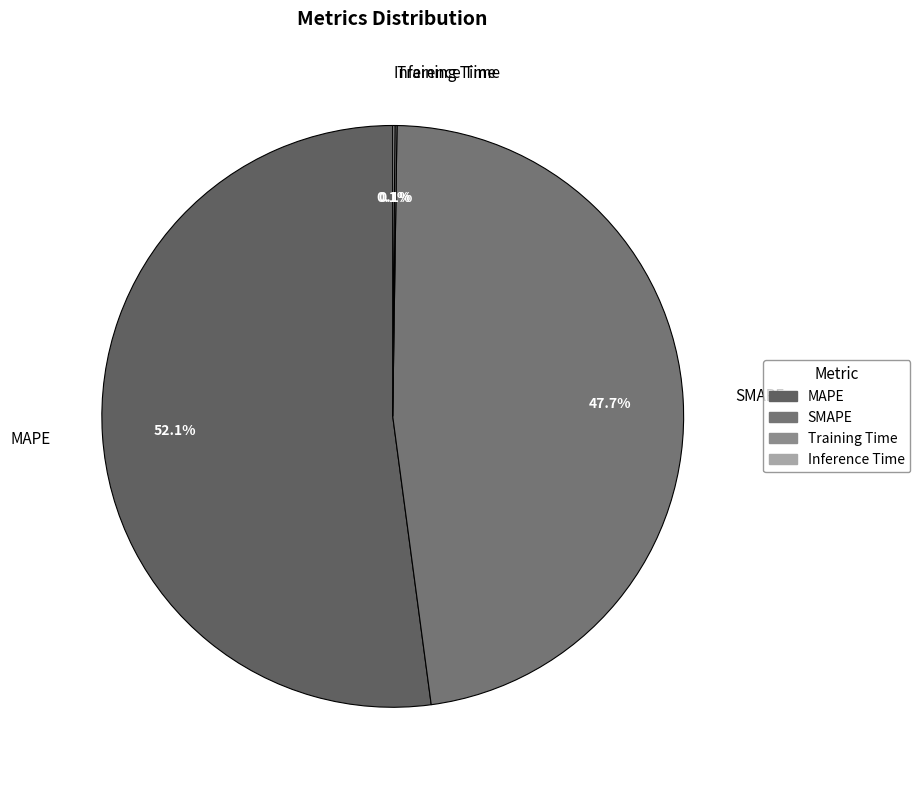

Which slice is the largest?

MAPE